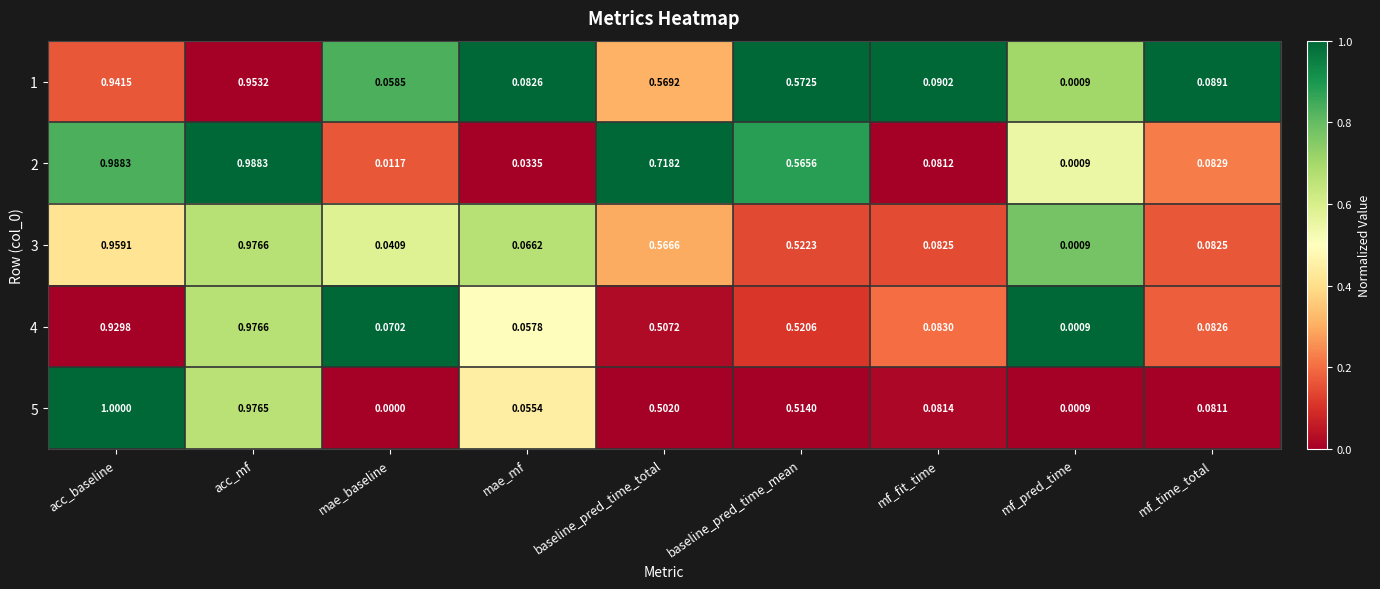

At how many categories does at least one series exceed 0?

9